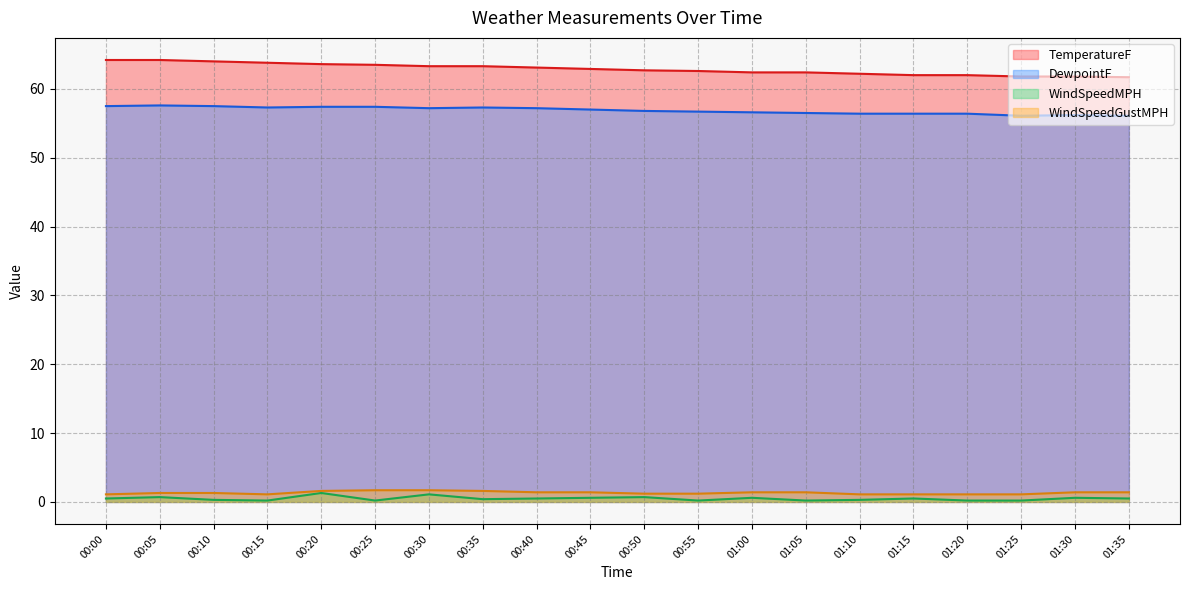

How many distinct data groups are displayed?

4